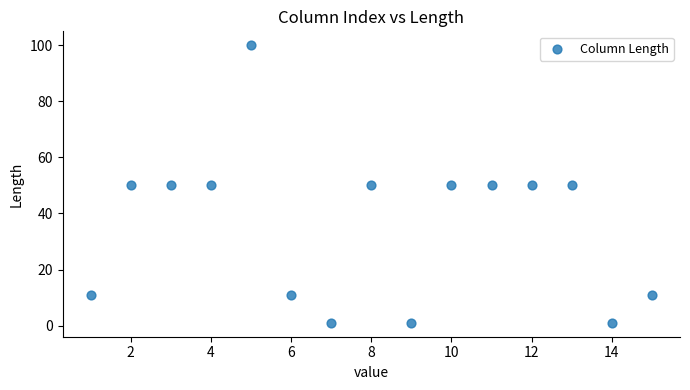

What is the range of X values (max minus min)?

14